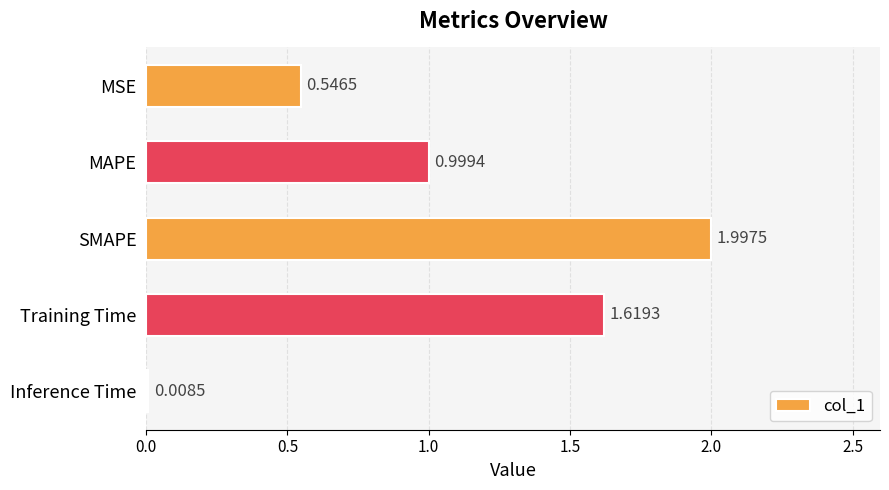

What is the label of the 5th bar from the bottom?

MSE